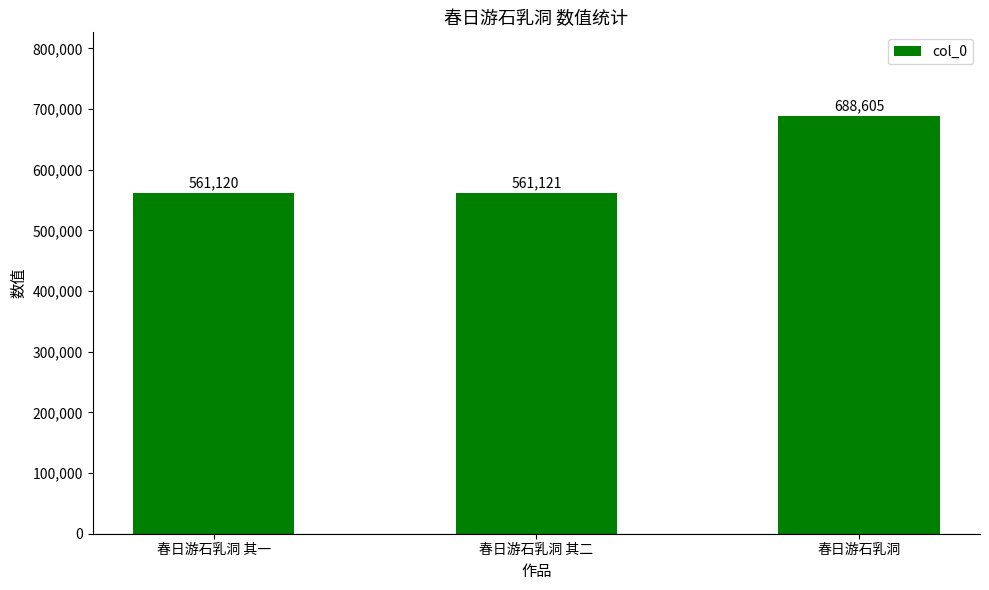

The value at 春日游石乳洞 其二 is 561121. True or false?

True